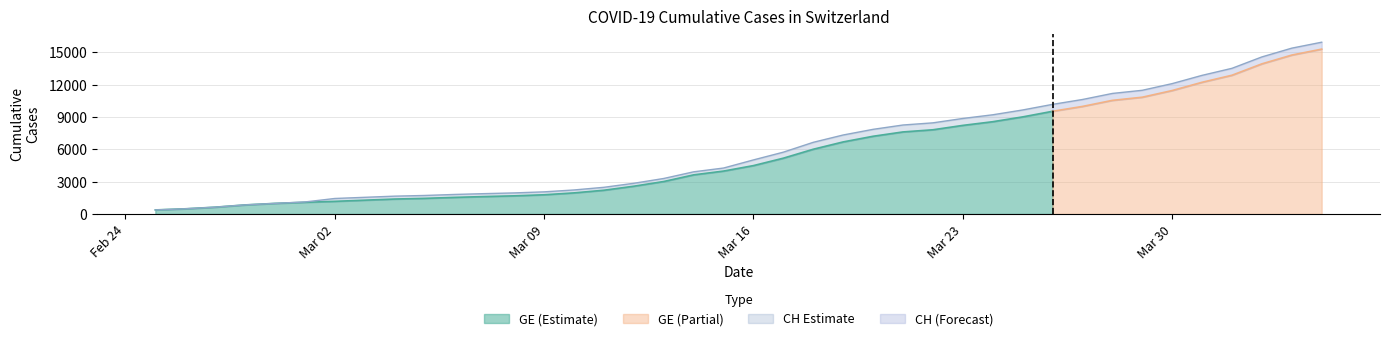

What is the smallest value displayed?

375